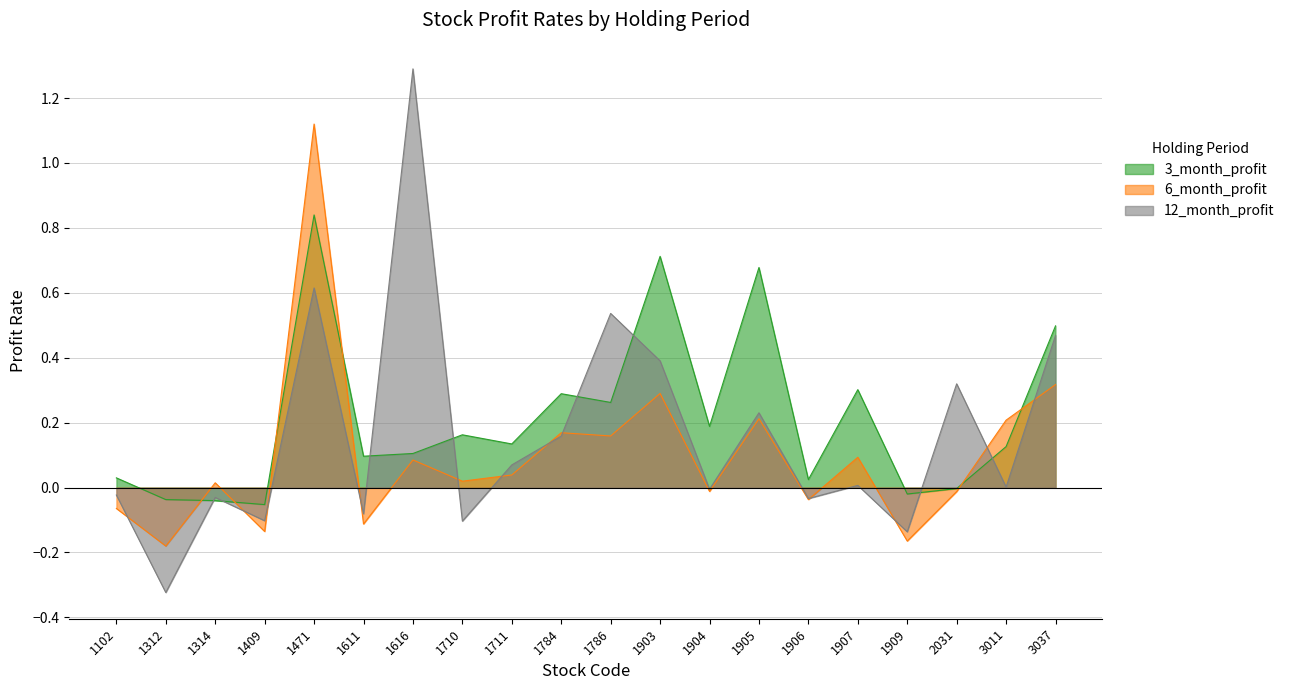

Read the 12_month_profit value at 1471.

0.6